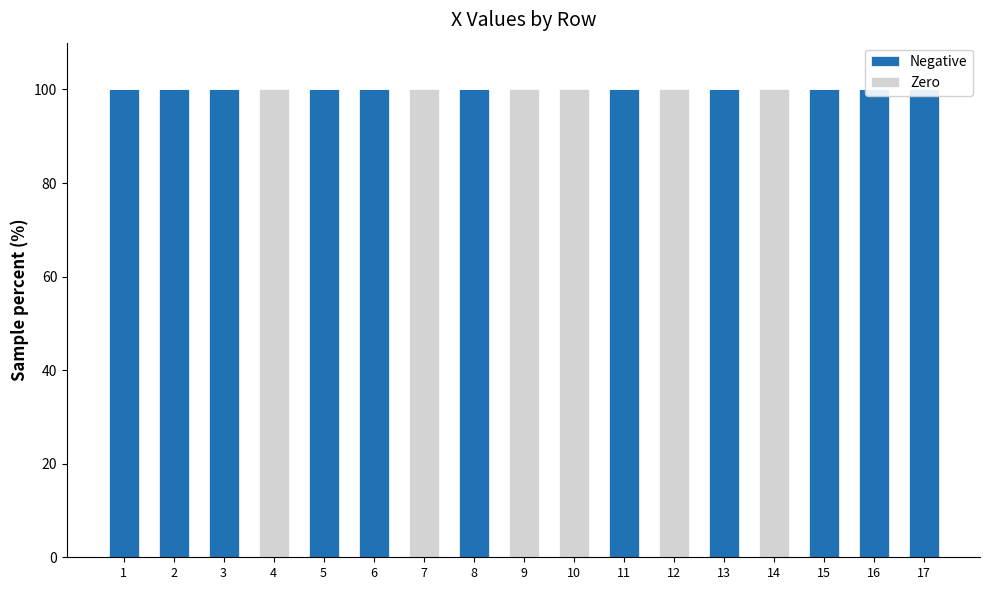

How many values in Zero are above zero?

6